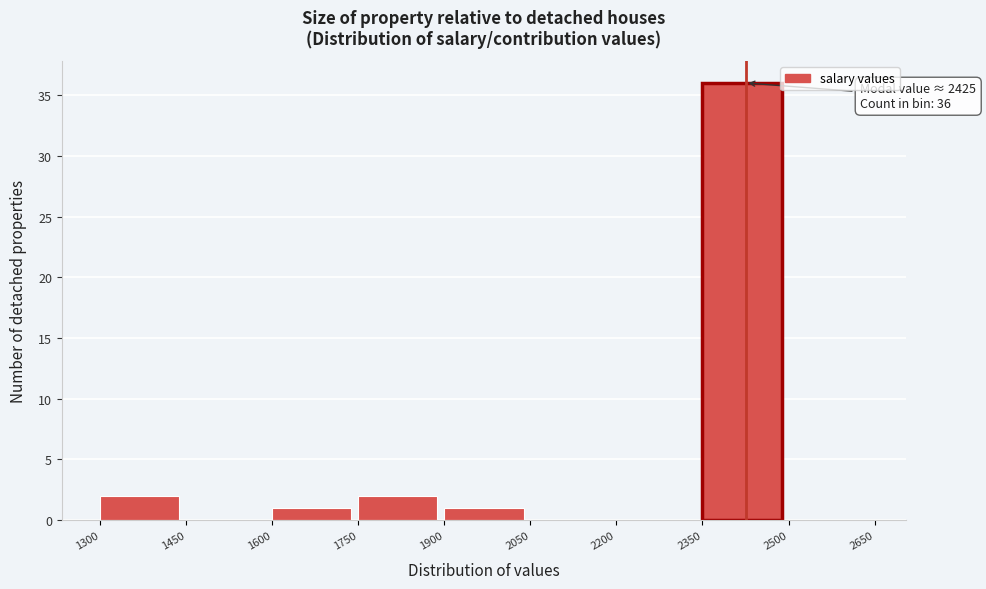

Over which range of the x-axis is the bar tallest?

2350 to 2500